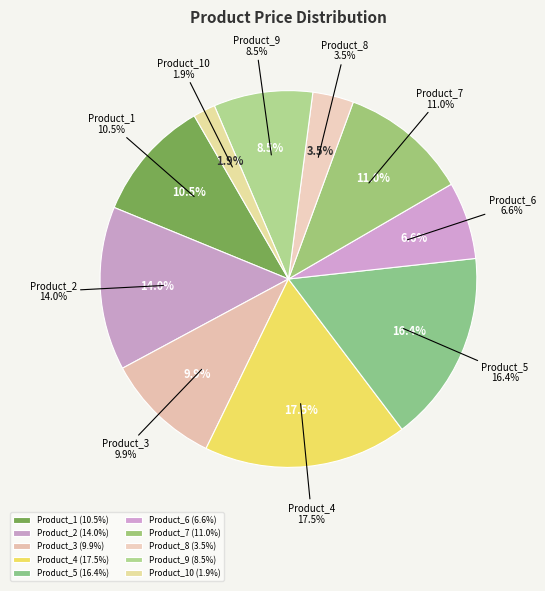

To the nearest percent, what is the combined percentage of Product_8 and Product_5?

20%